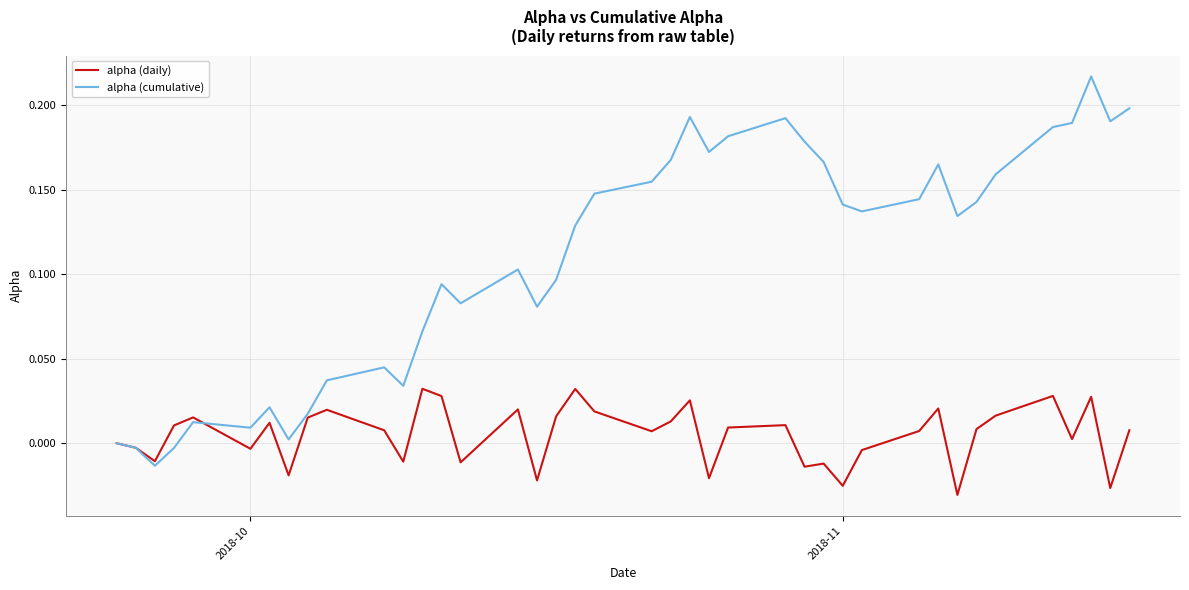

What are all the series names shown in the legend?

alpha (daily), alpha (cumulative)